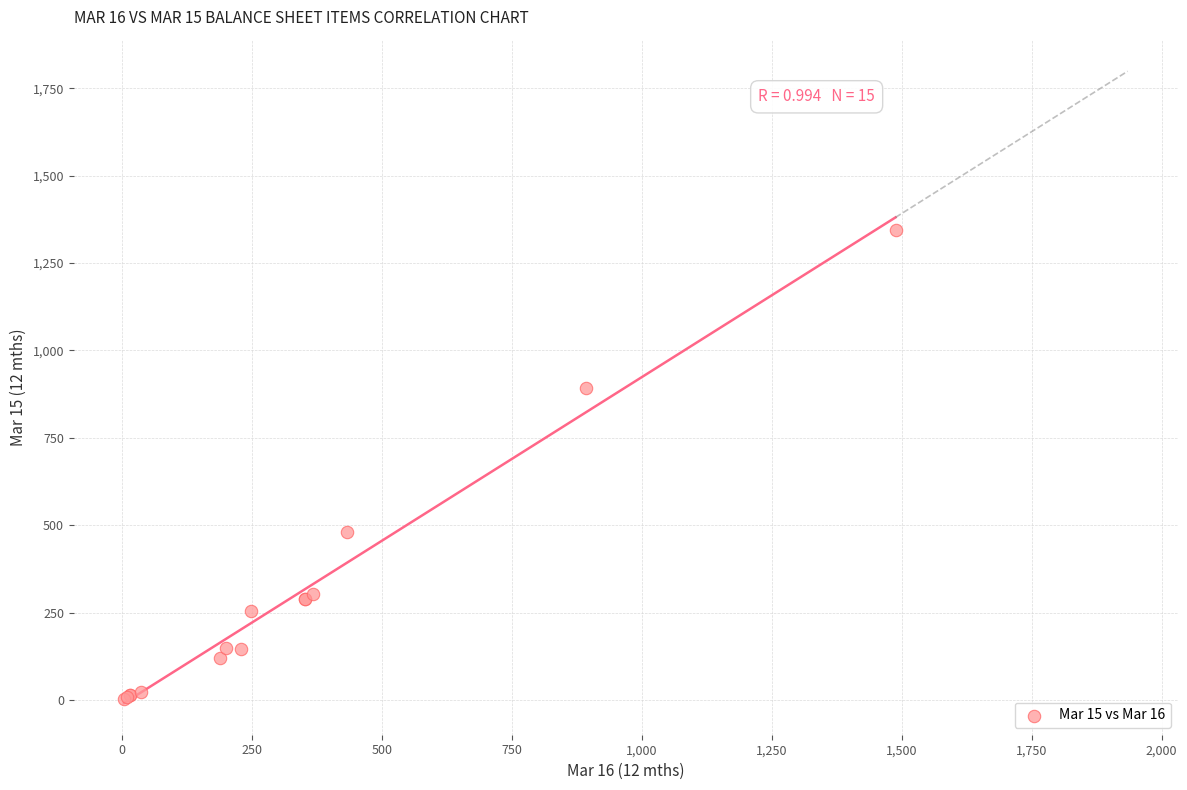

What Y value in the scatter plot is closest to 673?

481.0